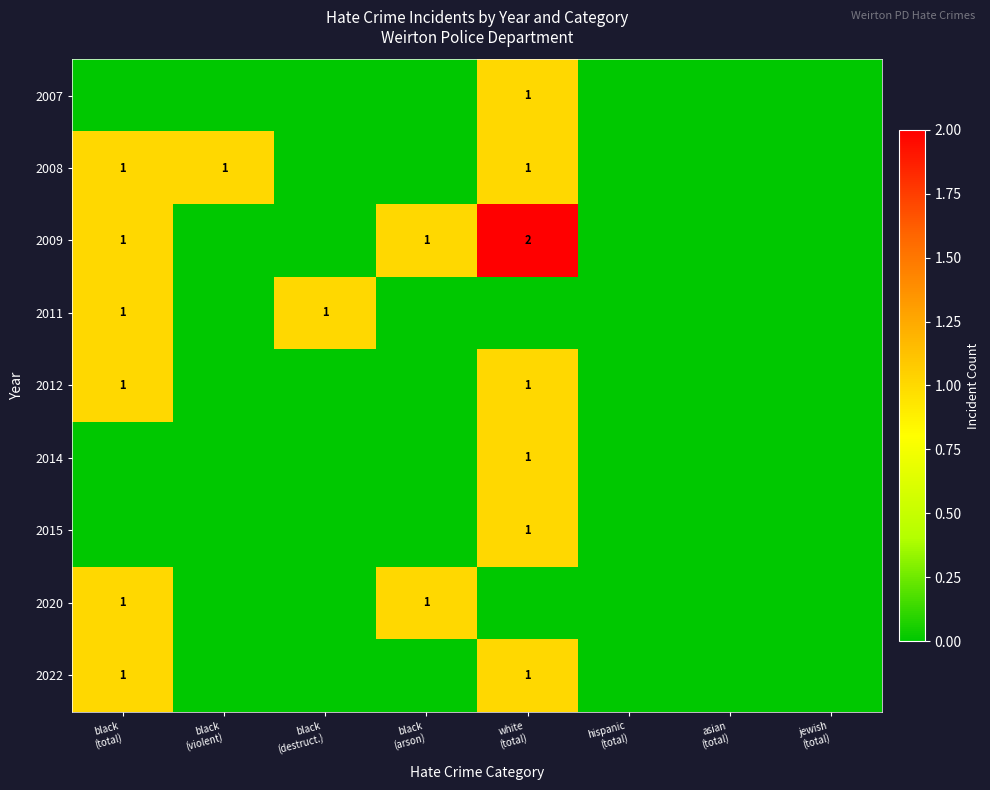

What is the sum of all 2008 values?

3